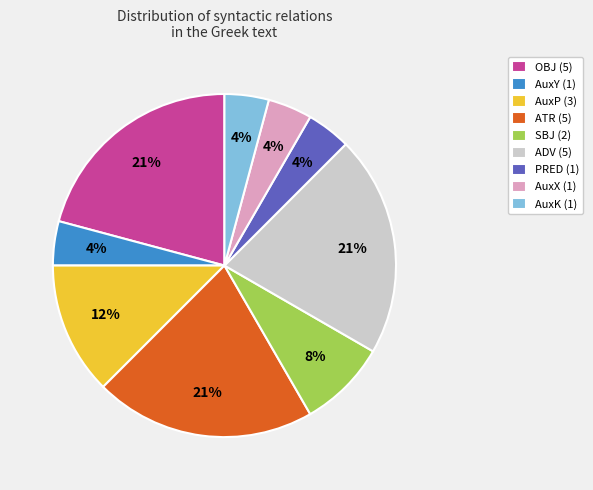

How many segments does this pie chart have?

9